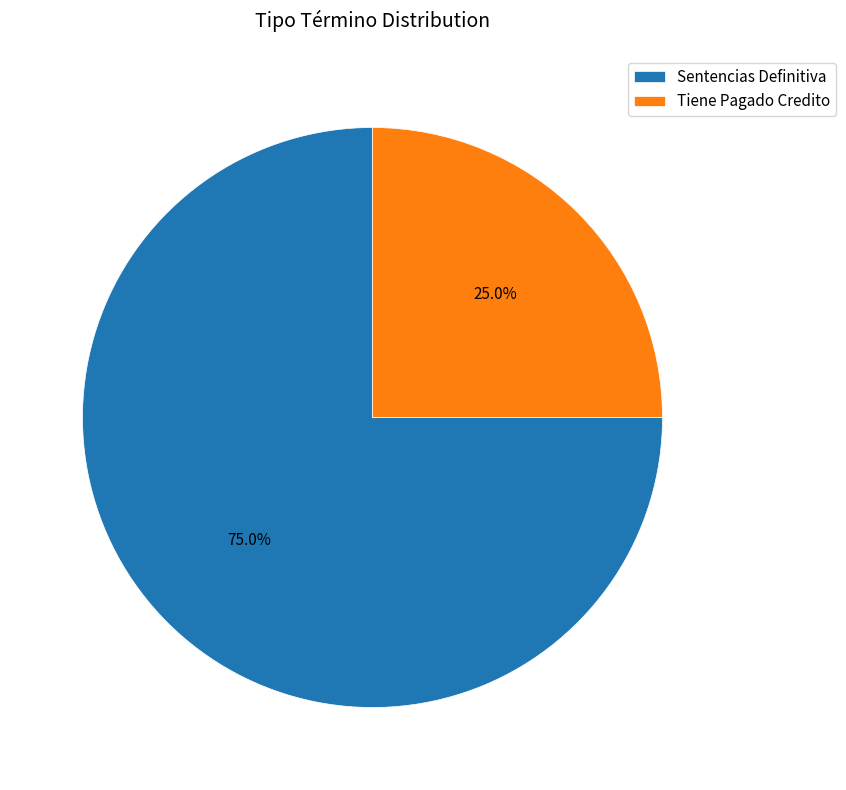

Which category has the smallest portion of the pie?

Tiene Pagado Credito